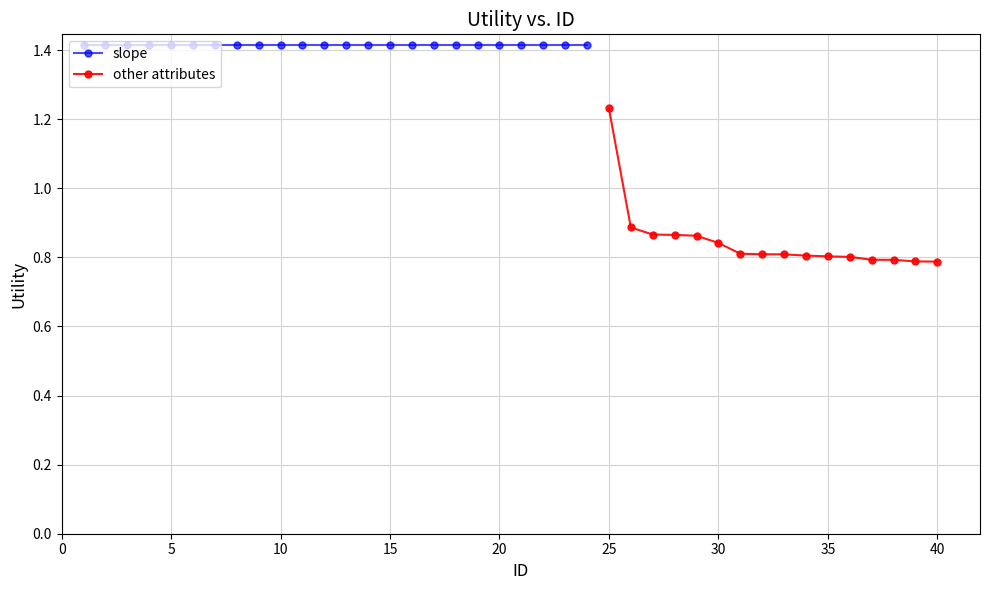

Which category has the highest value in the other attributes series?

25